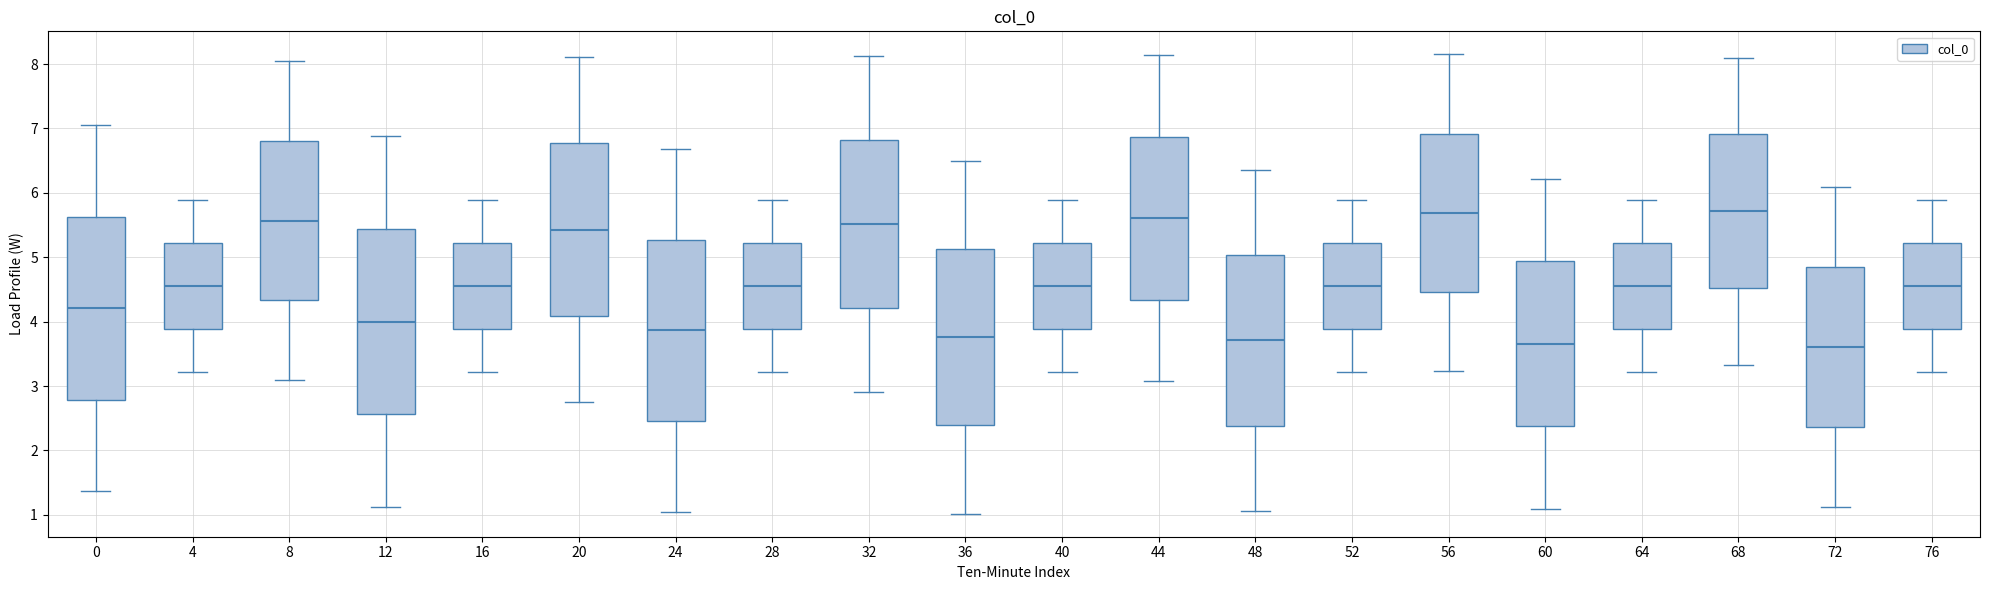

Where is the lower edge of the box at x = 64 on the y-axis? The values are not printed on the chart, so give them approximately, as read against the axis.

3.9